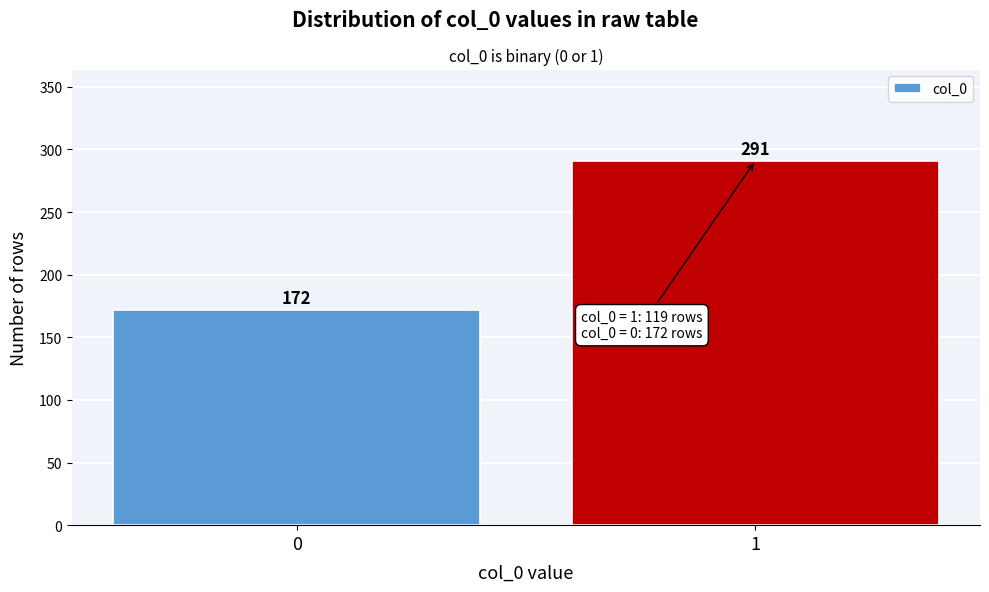

Reading left to right, transcribe all the data shown in this chart.

172	291